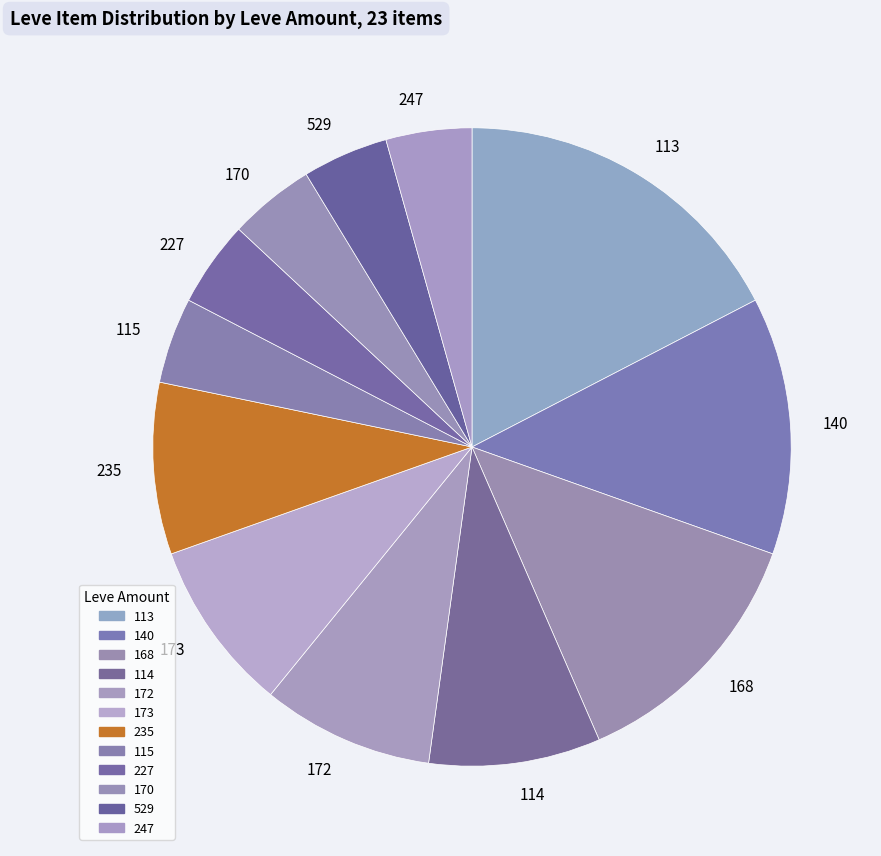

How many slices are in this pie chart?

12